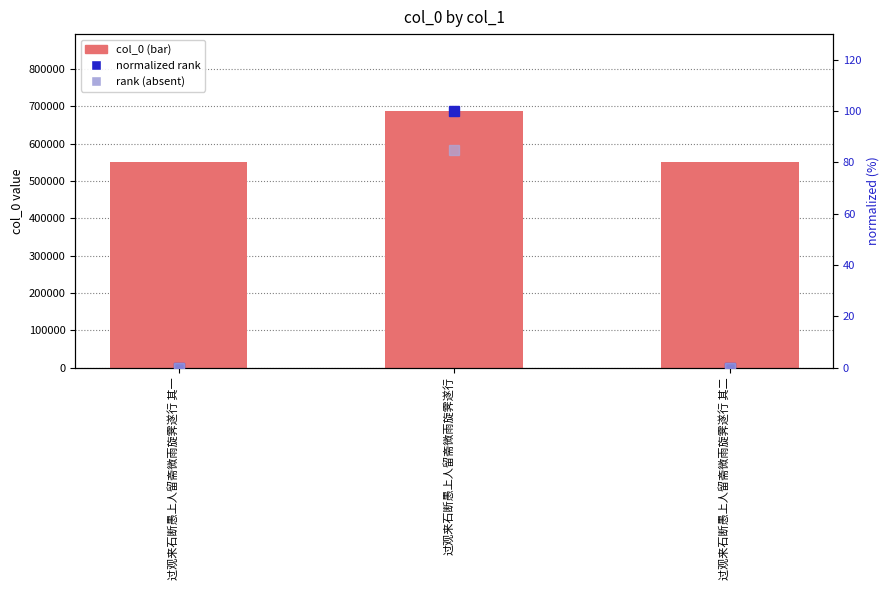

Which has a higher value, 过观来石断愚上人留斋微雨旋霁遂行 or 过观来石断愚上人留斋微雨旋霁遂行 其二?

过观来石断愚上人留斋微雨旋霁遂行